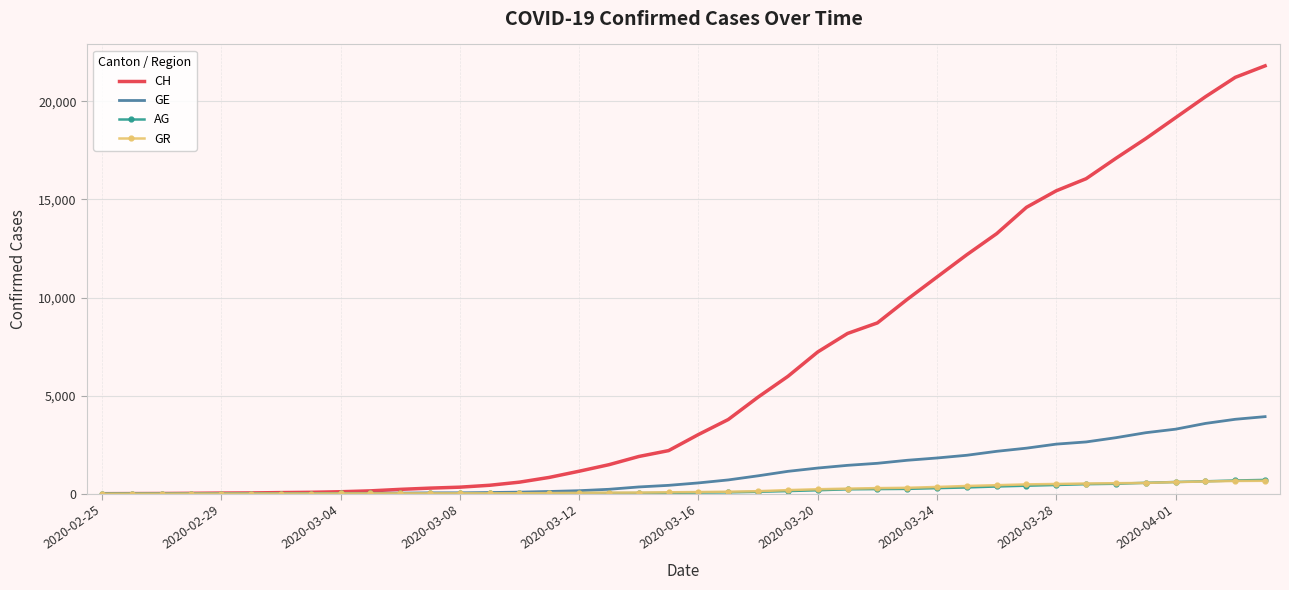

What is the sum of all GR values?

8233